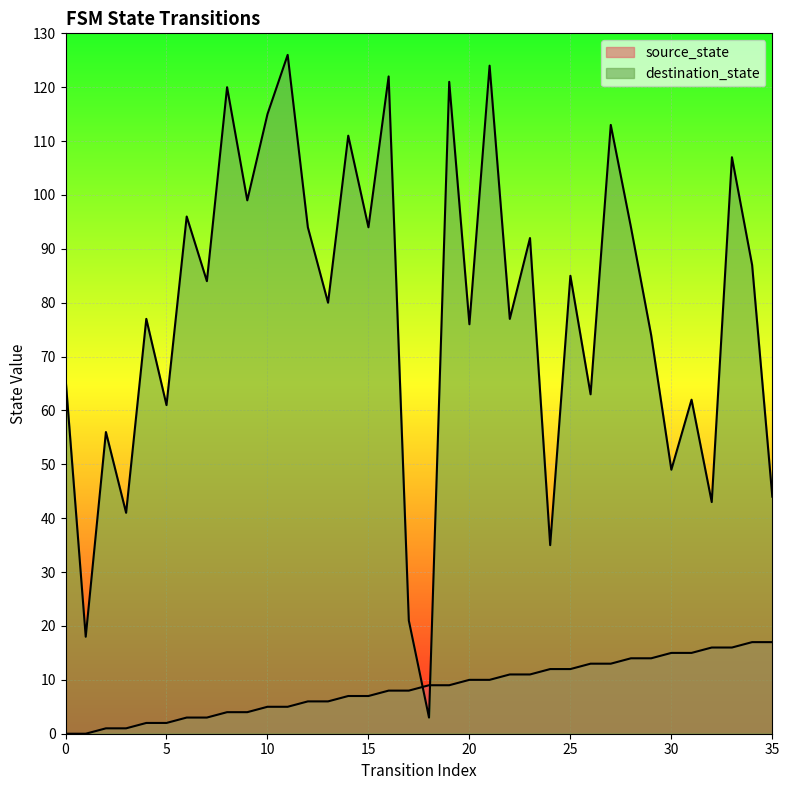

True or false: destination_state has a value of 41 at 3.

True